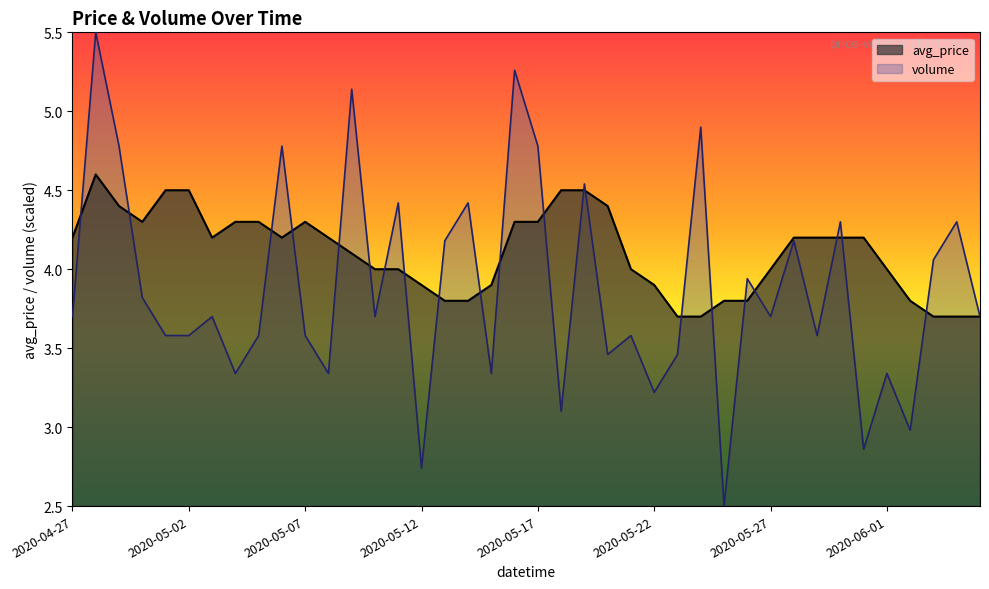

What position from the left is 2020-05-19?

23